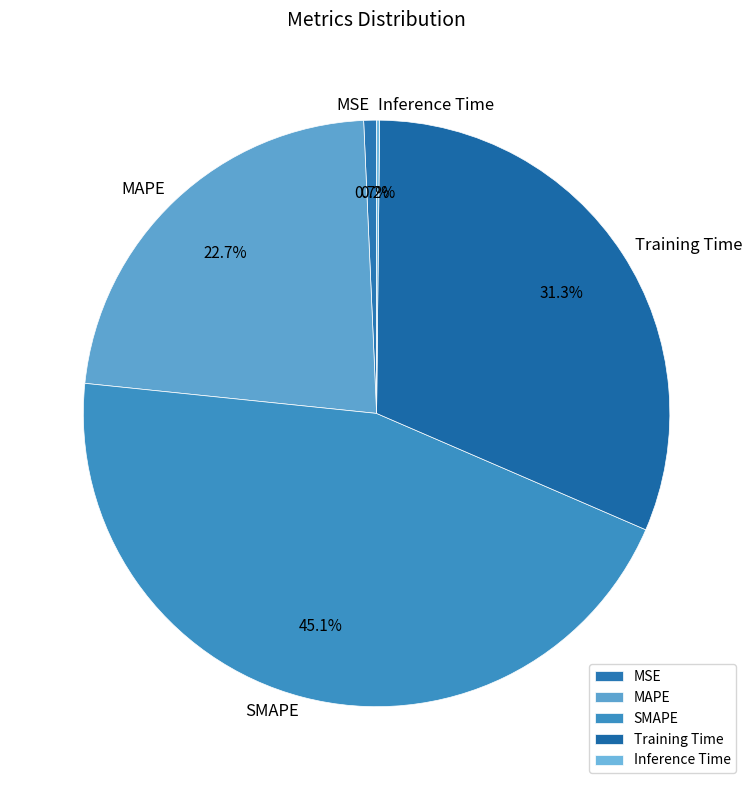

What percentage is the MSE slice, to the nearest percent?

1%